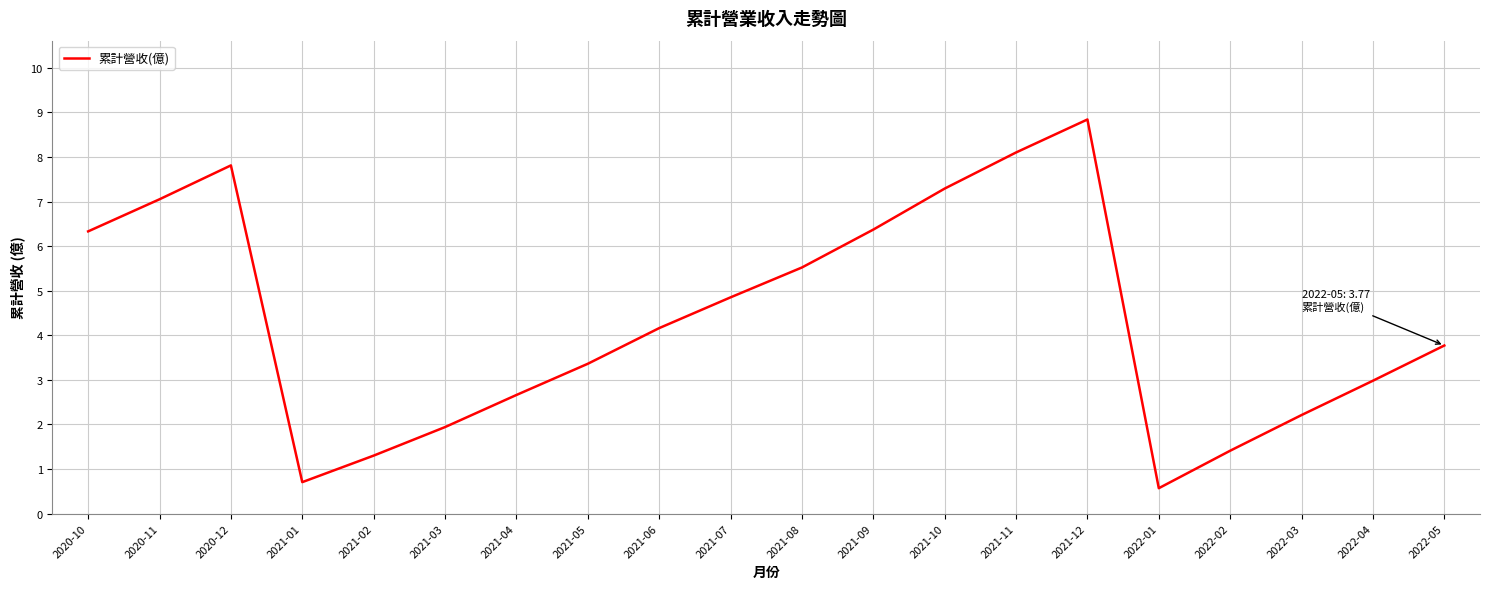

What is the approximate value at 2021-03?

1.9